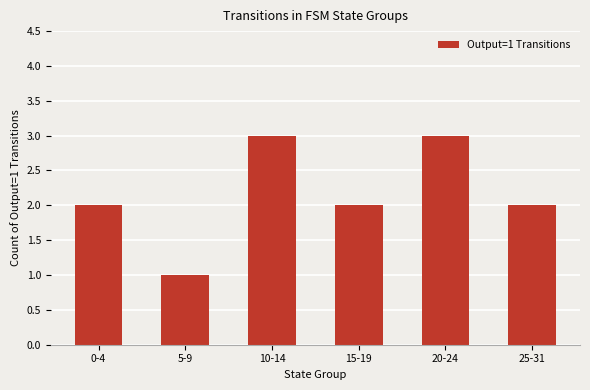

The value at 10-14 is 3. True or false?

True